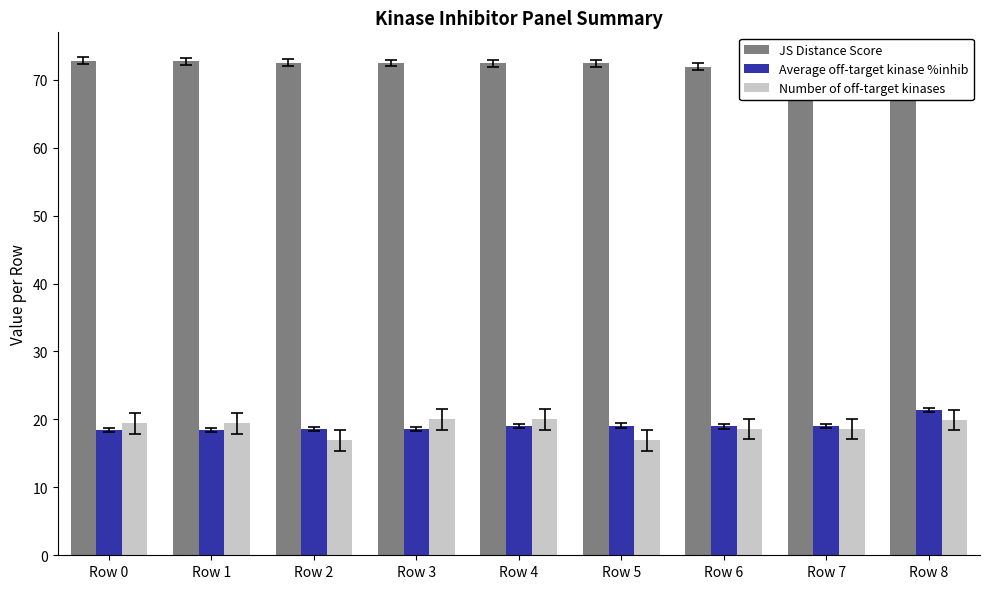

How many Number of off-target kinases values are between 18 and 19?

2